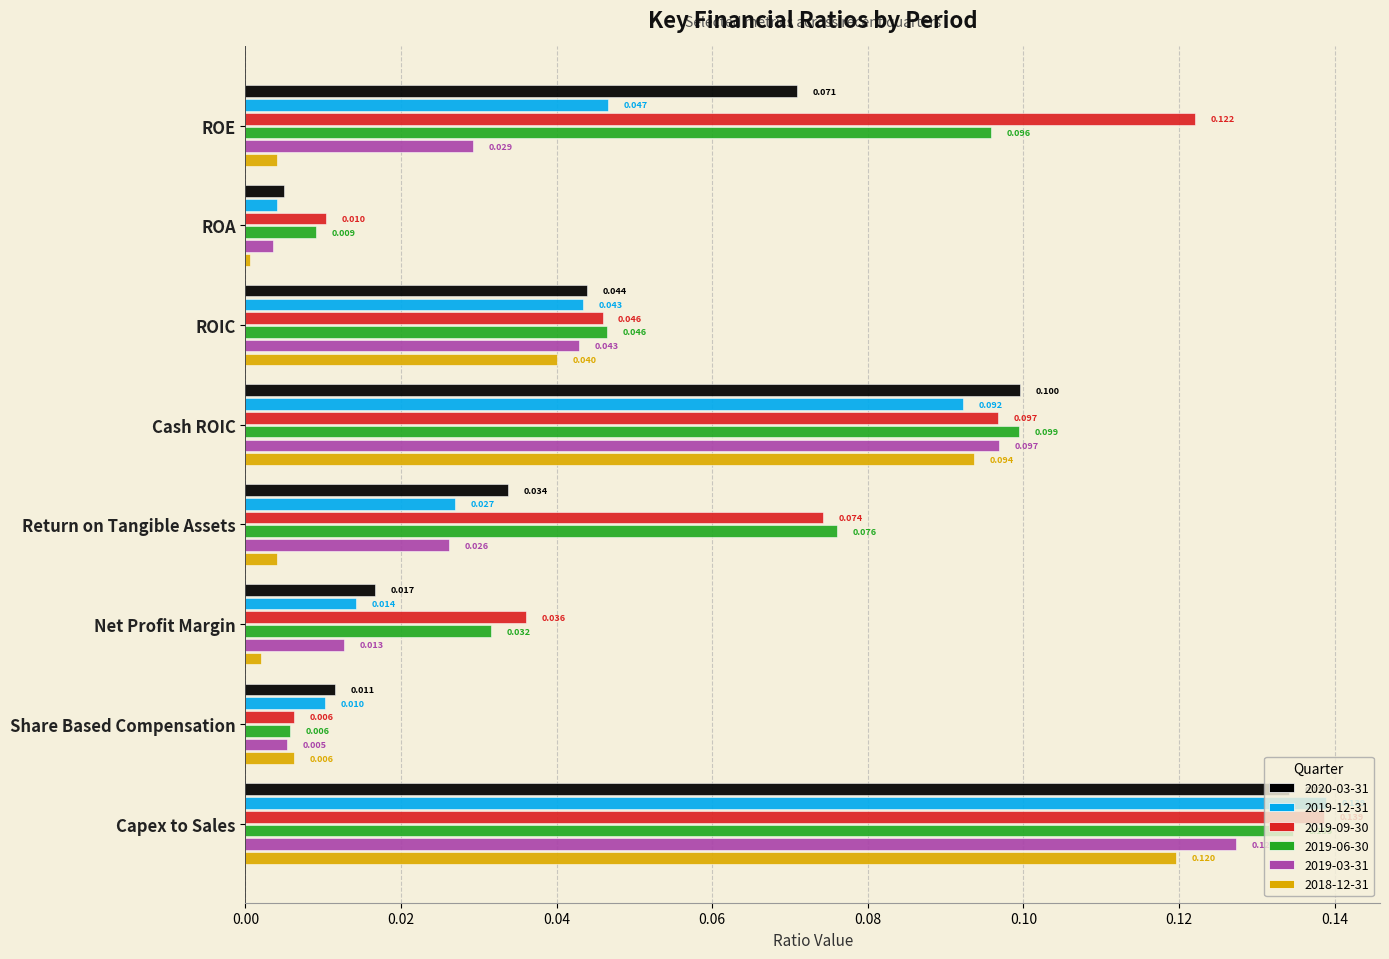

Where is 2019-09-30 nearest to the value 0?

Share Based Compensation